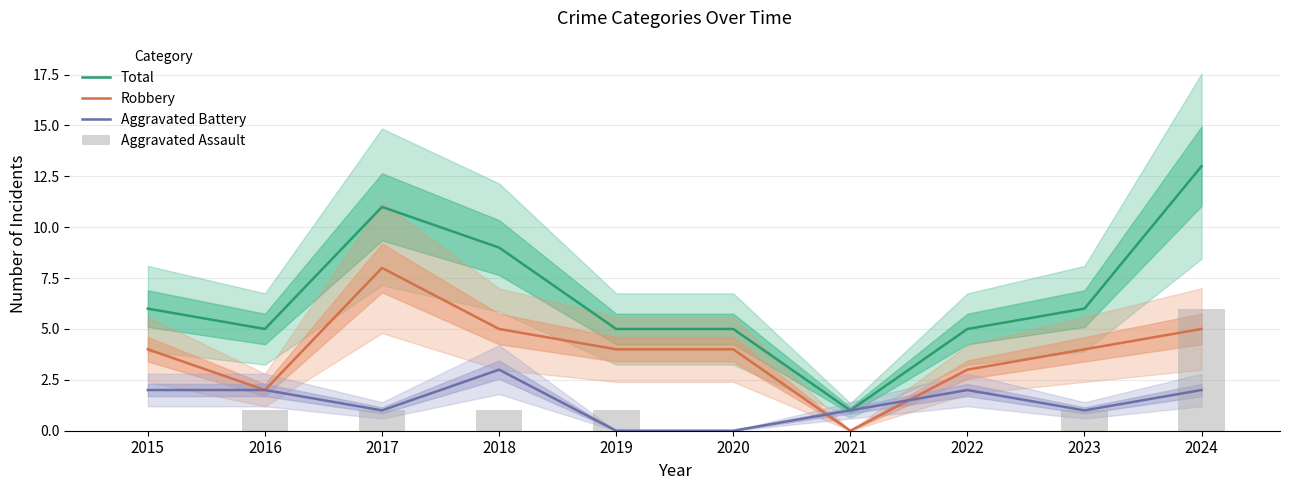

What is the spread (max minus min) of values at 2021?

1